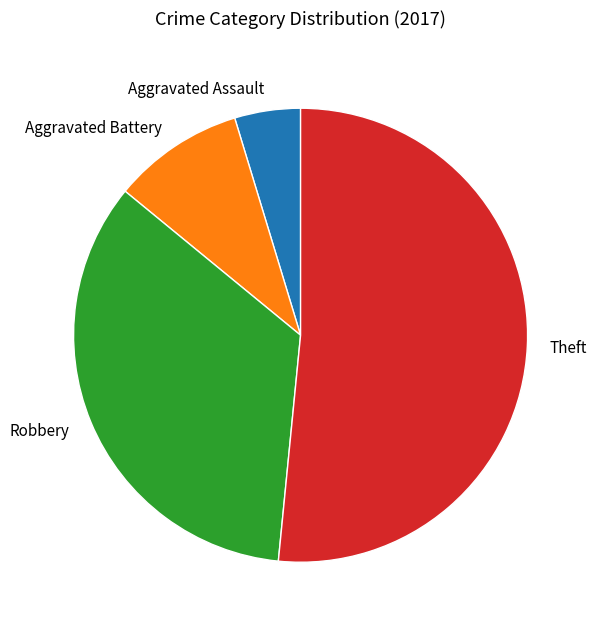

The Theft slice represents 52% of the pie. True or false?

True